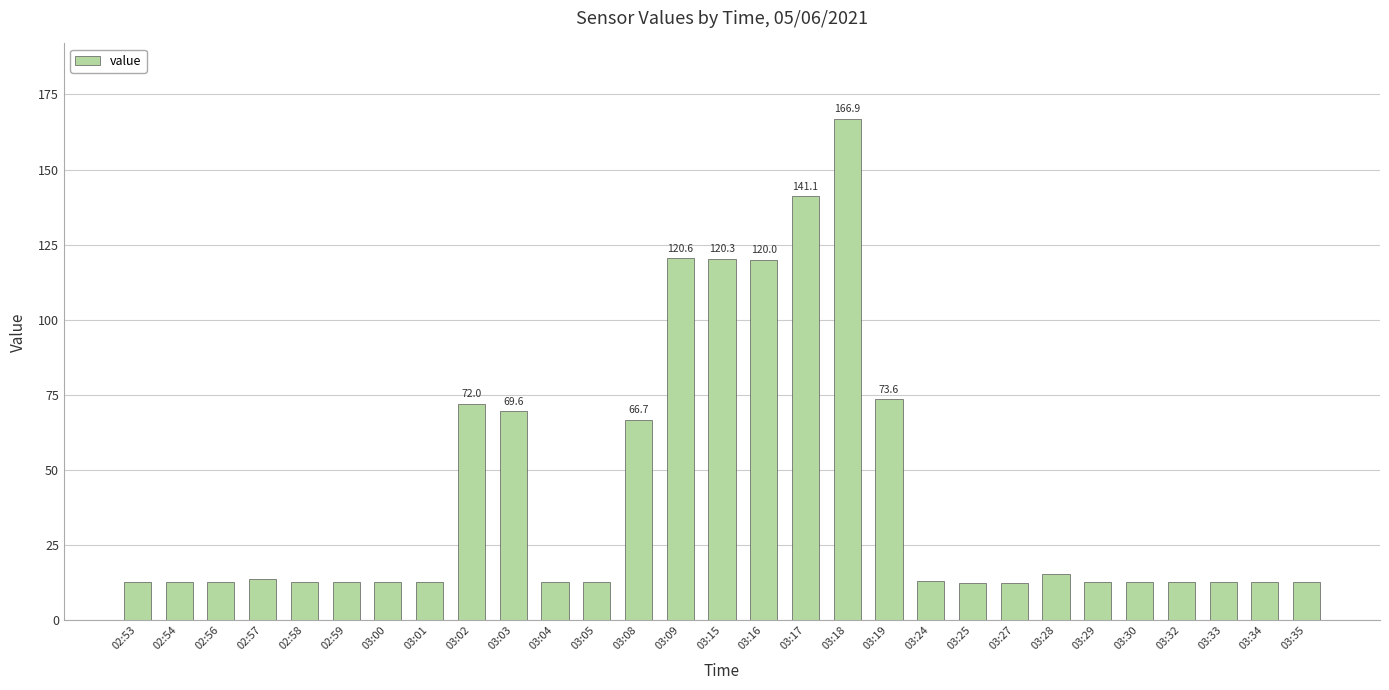

What is the label of the 14th bar from the right?

03:16